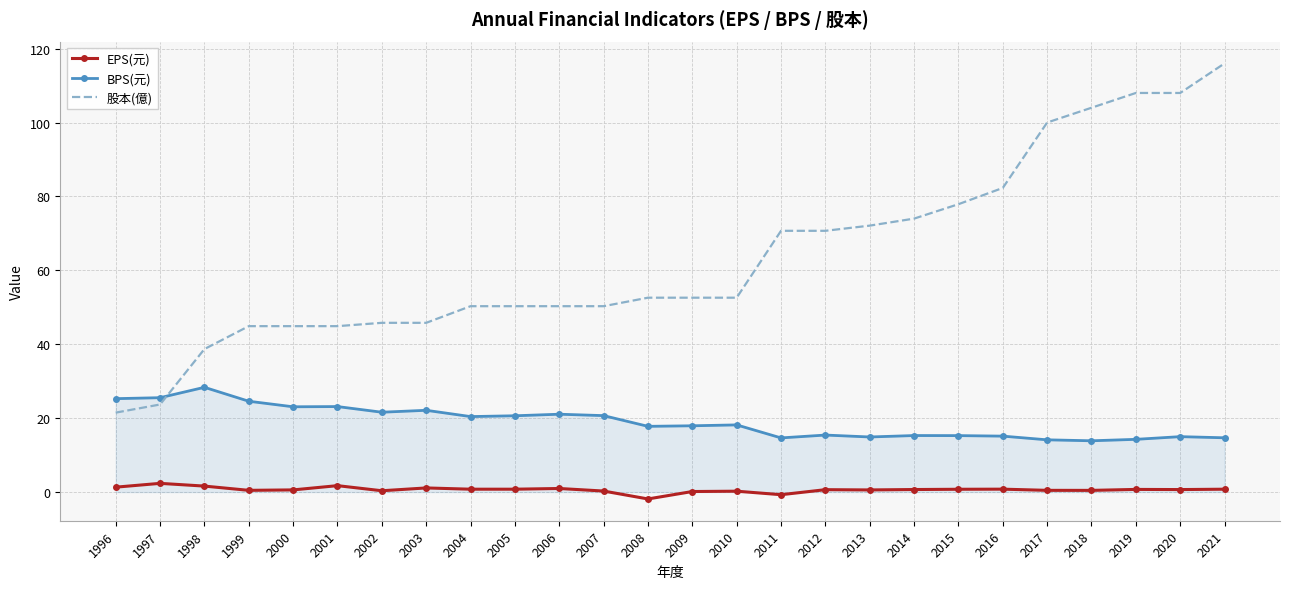

The value of 股本(億) at 2006 is 26.6. True or false?

False